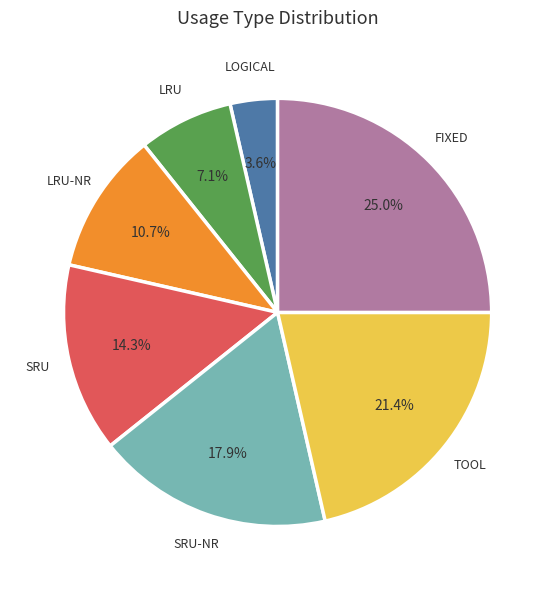

Is there any slice that represents more than half of the pie?

No